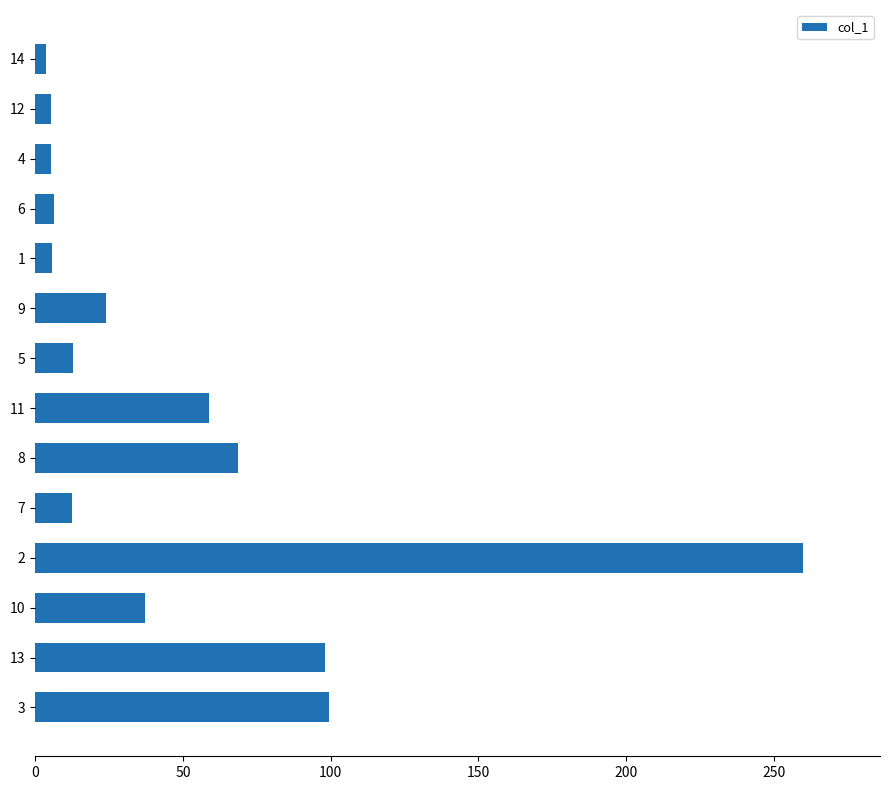

What is the sum of all values?

697.8